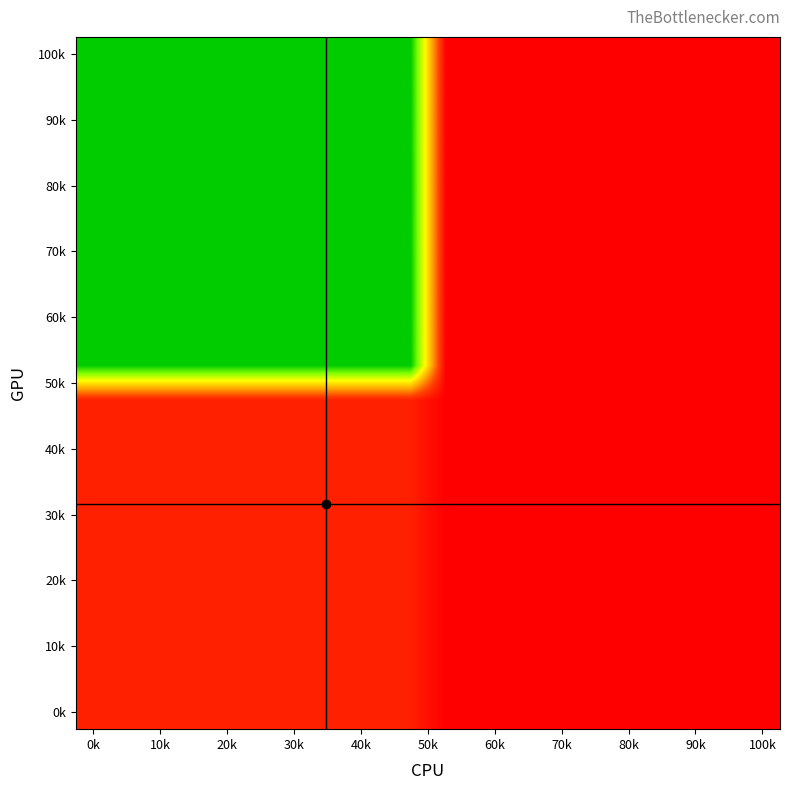

Which category has the lowest value across all series?

100k